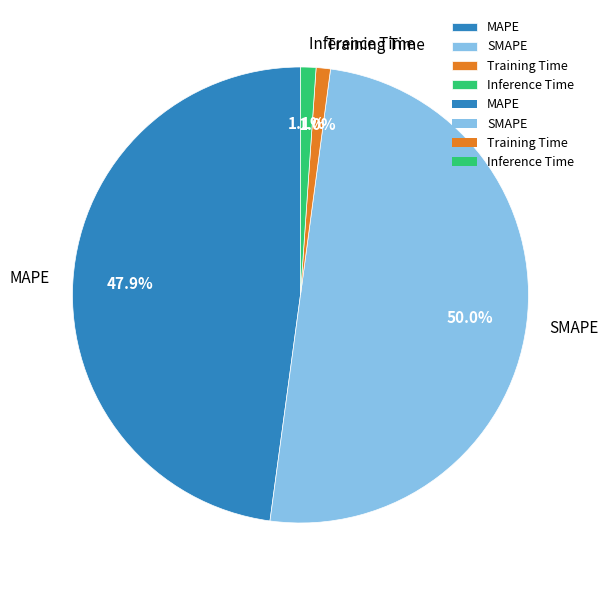

True or false: MAPE accounts for 48% of the total.

True